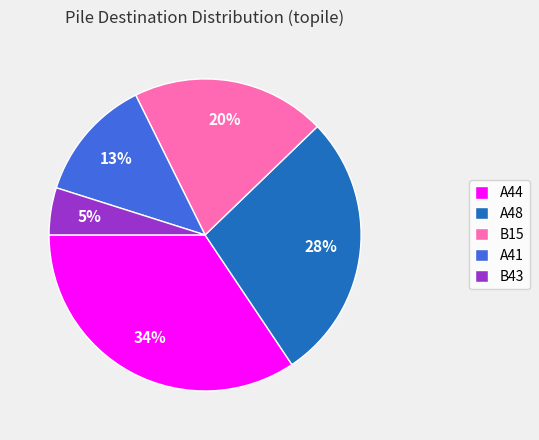

To the nearest percent, what portion does B43 represent?

5%